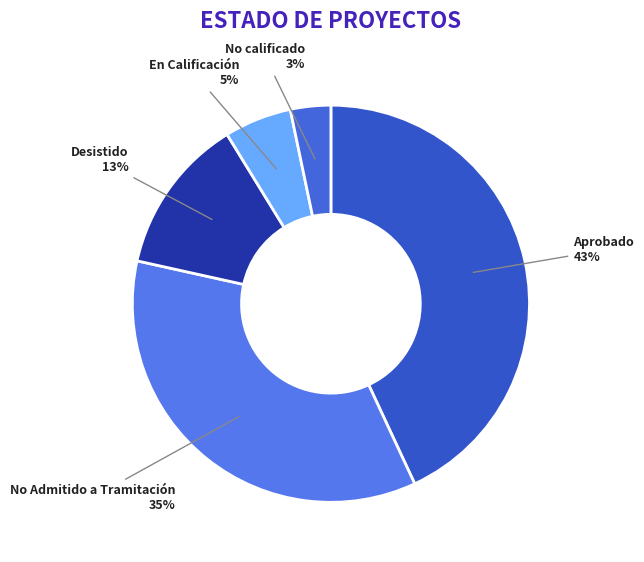

Combined, do Aprobado and En Calificación account for over 50%?

No